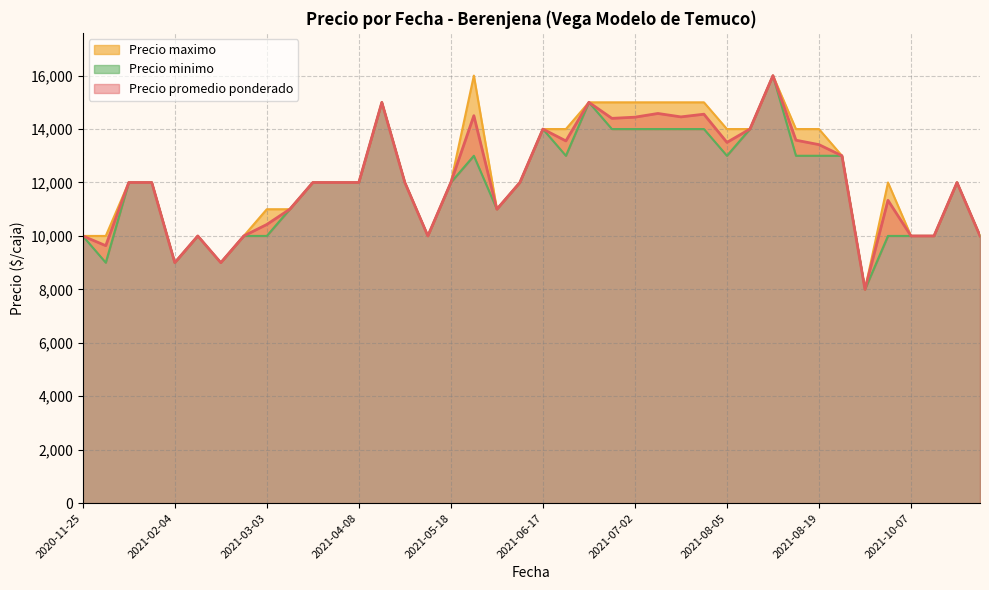

What is the maximum value for Precio promedio ponderado?

16000